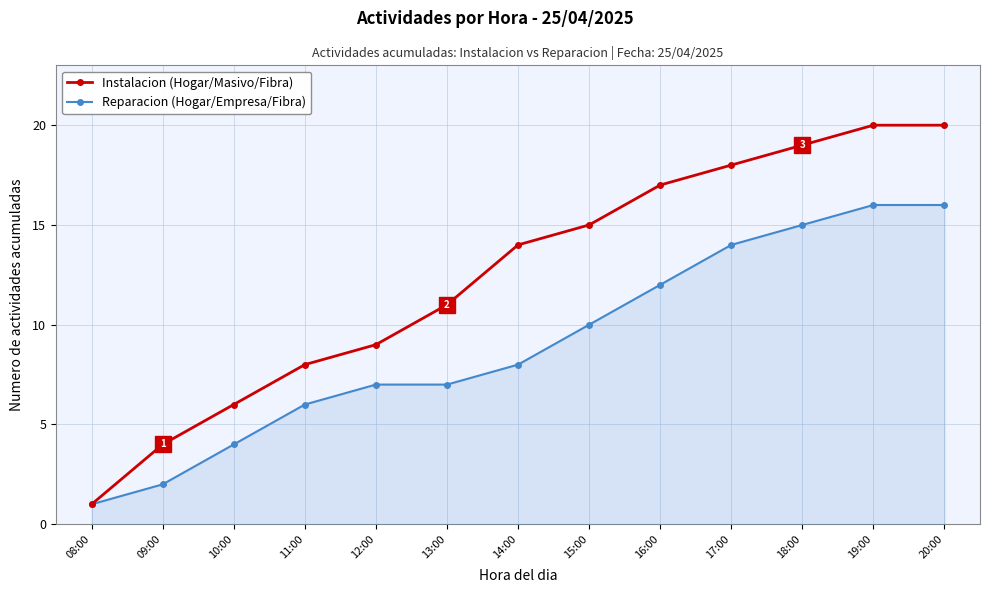

What is the label of the 9th point from the left?

16:00